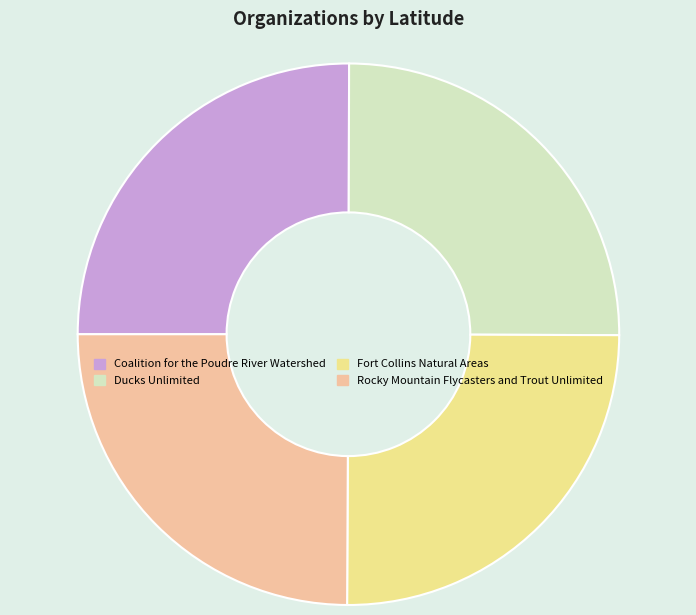

The Coalition for the Poudre River Watershed slice represents 38% of the pie. True or false?

False